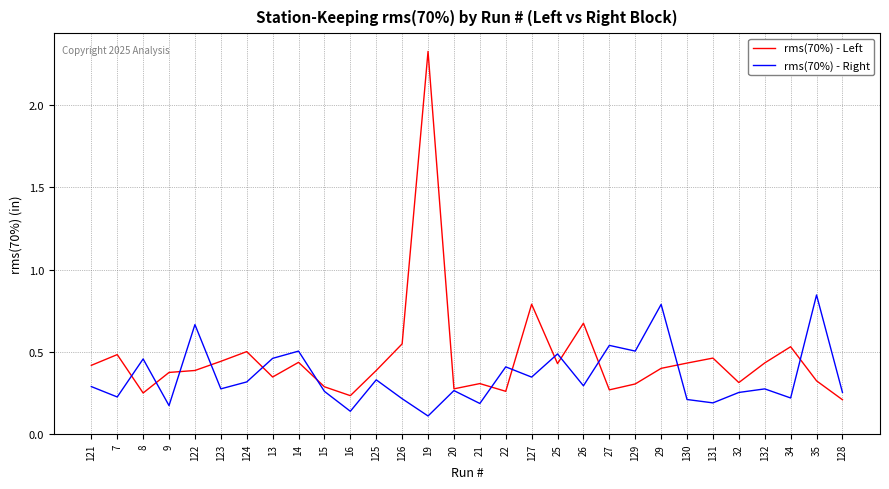

Where is rms(70%) - Left nearest to the value 1?

127